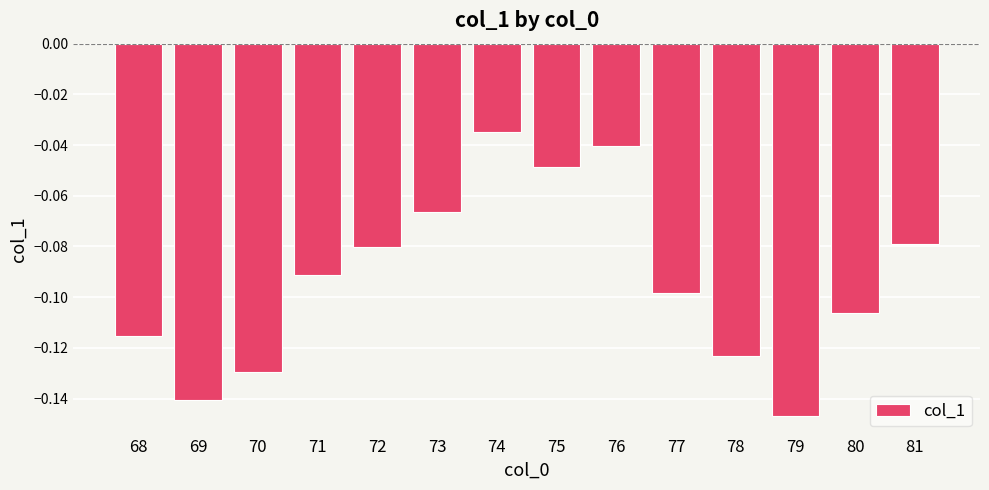

The chart shows a value of -0.1 at 78. True or false?

True